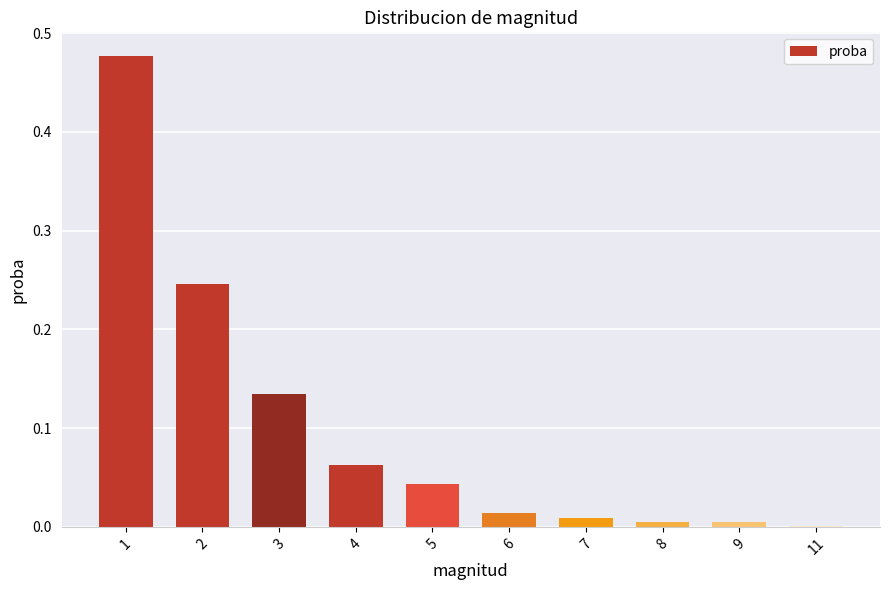

The value at 2 is 0.4. True or false?

False